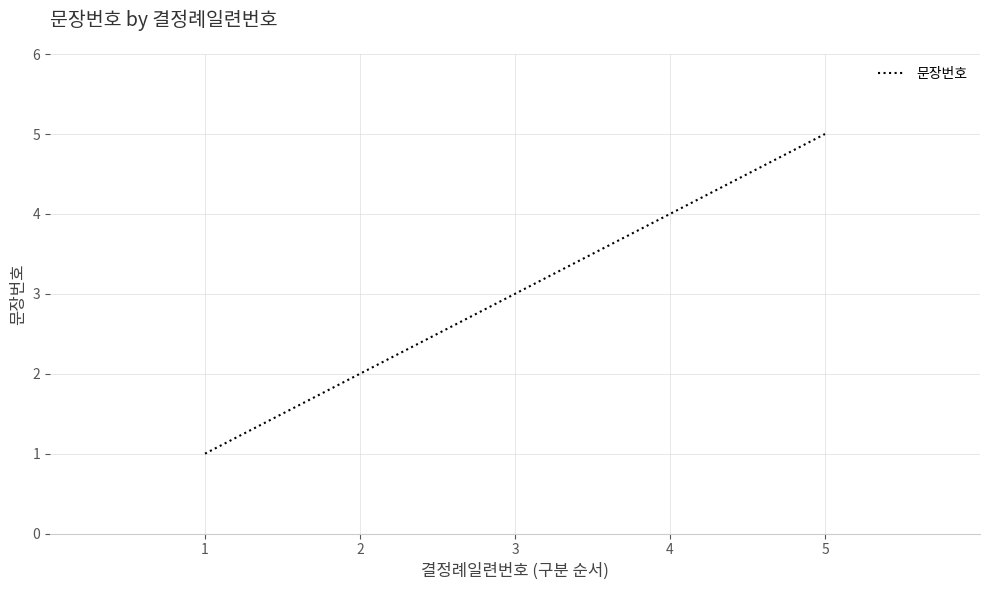

What is the maximum value shown in the chart?

5